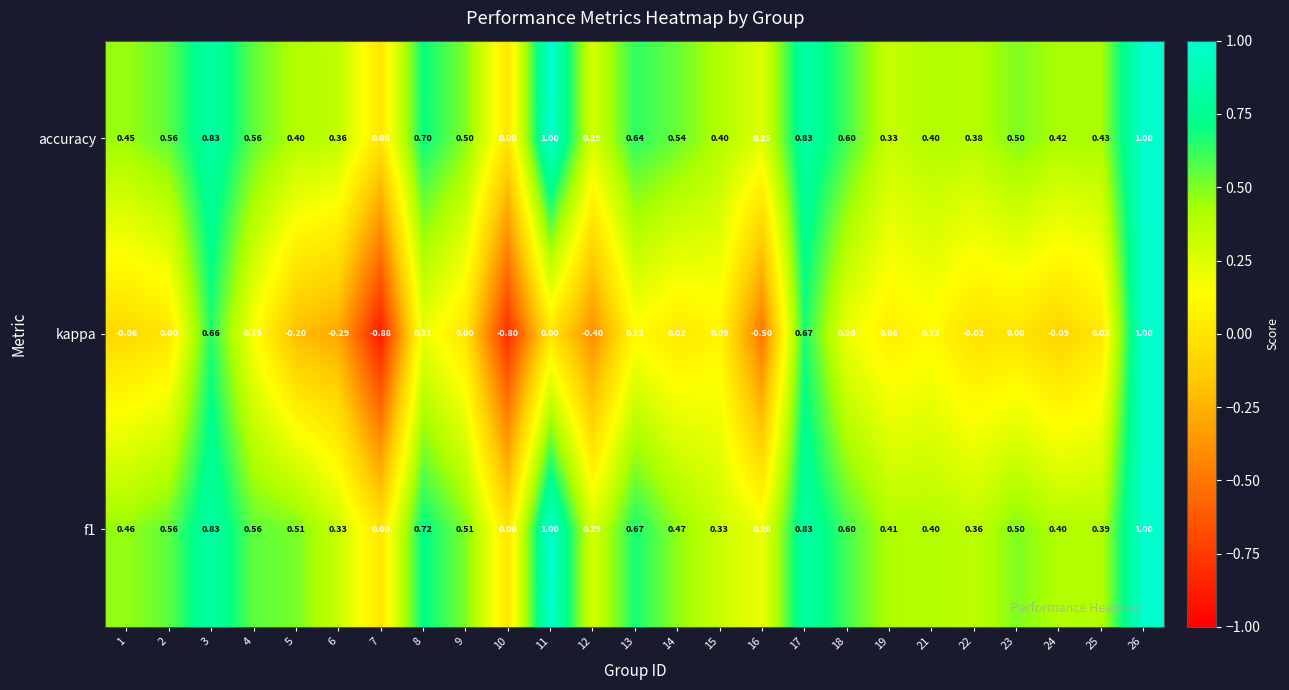

Which series has the largest total across all categories?

accuracy